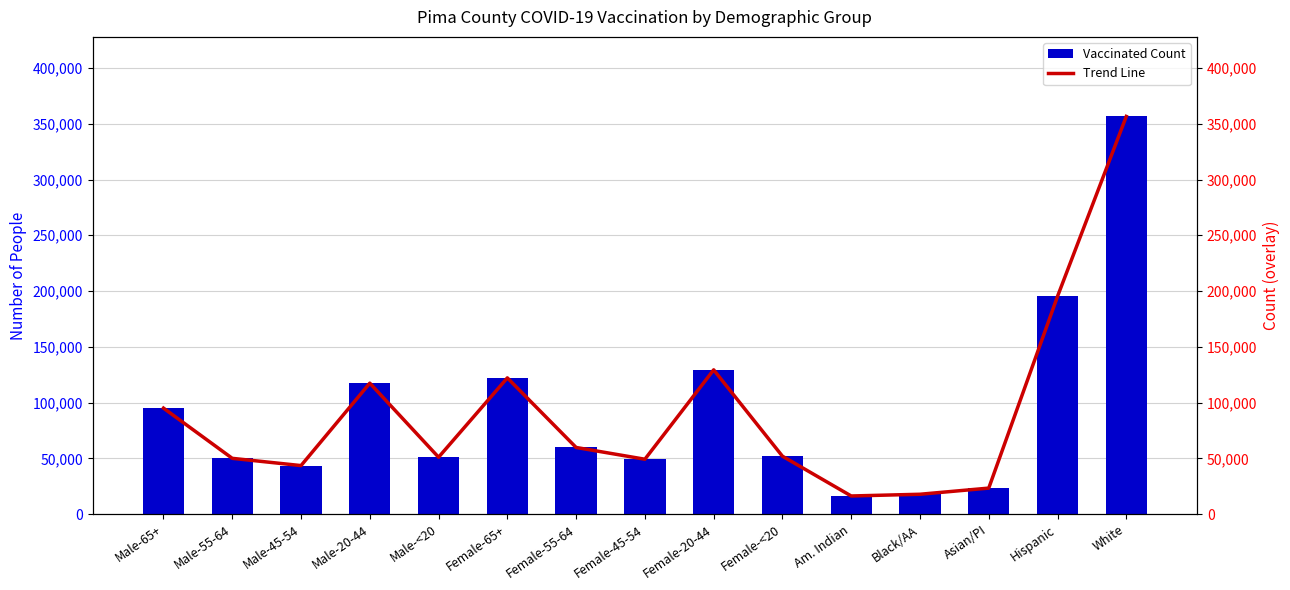

How many distinct data groups are displayed?

2